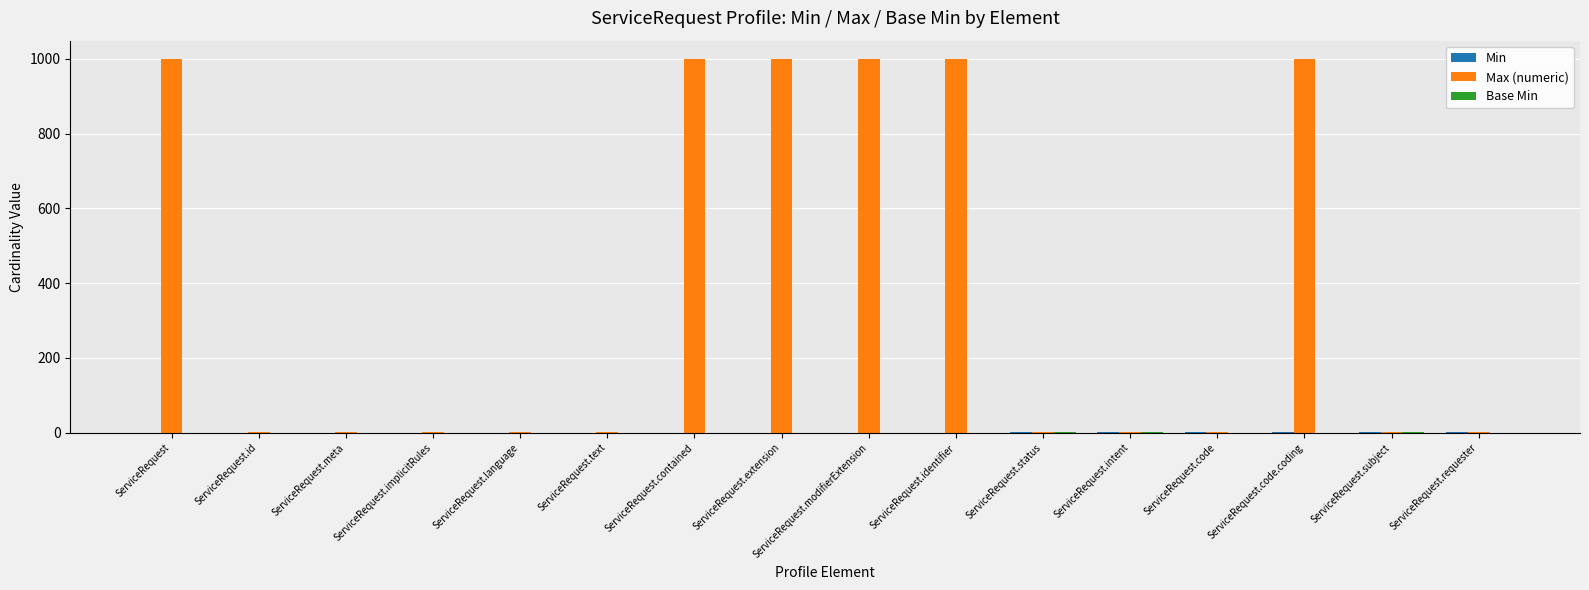

What is the total value across all series at ServiceRequest.extension?

999